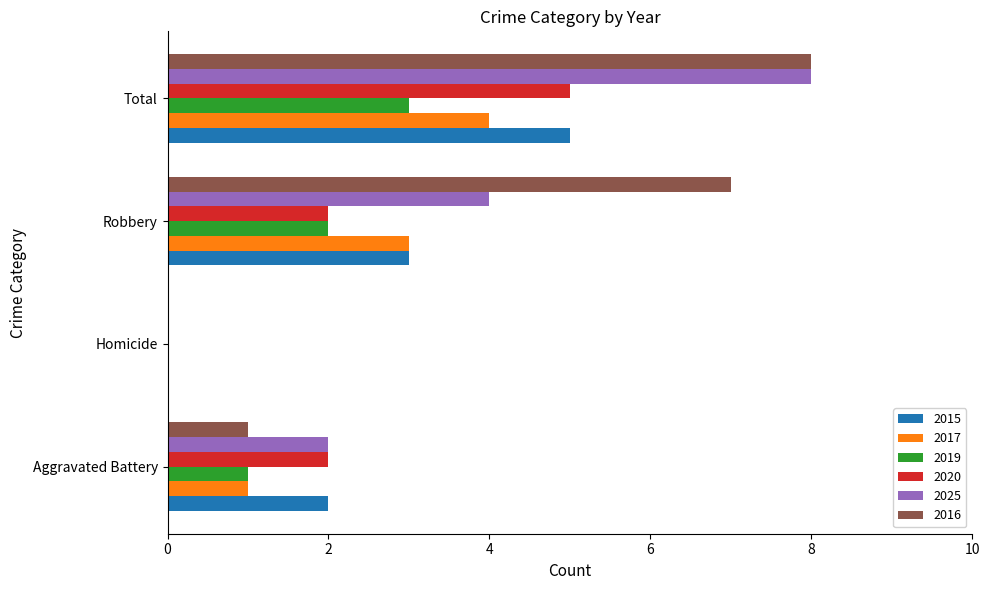

What is the sum of the 2019 values at Robbery and Total?

5